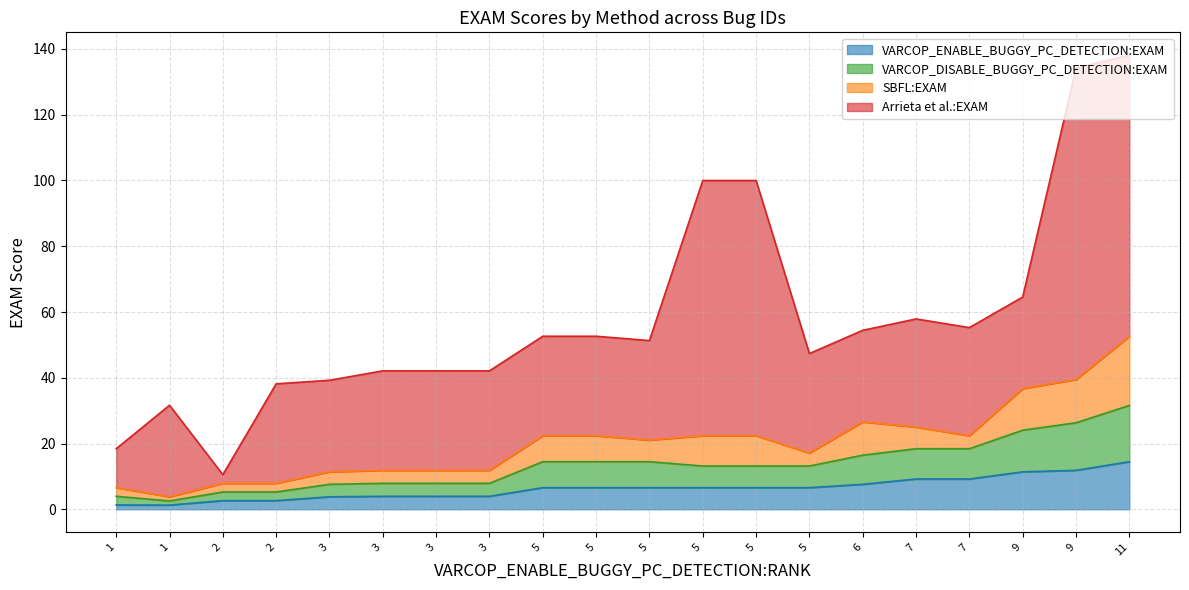

What are all the series names shown in the legend?

VARCOP_ENABLE_BUGGY_PC_DETECTION:EXAM, VARCOP_DISABLE_BUGGY_PC_DETECTION:EXAM, SBFL:EXAM, Arrieta et al.:EXAM